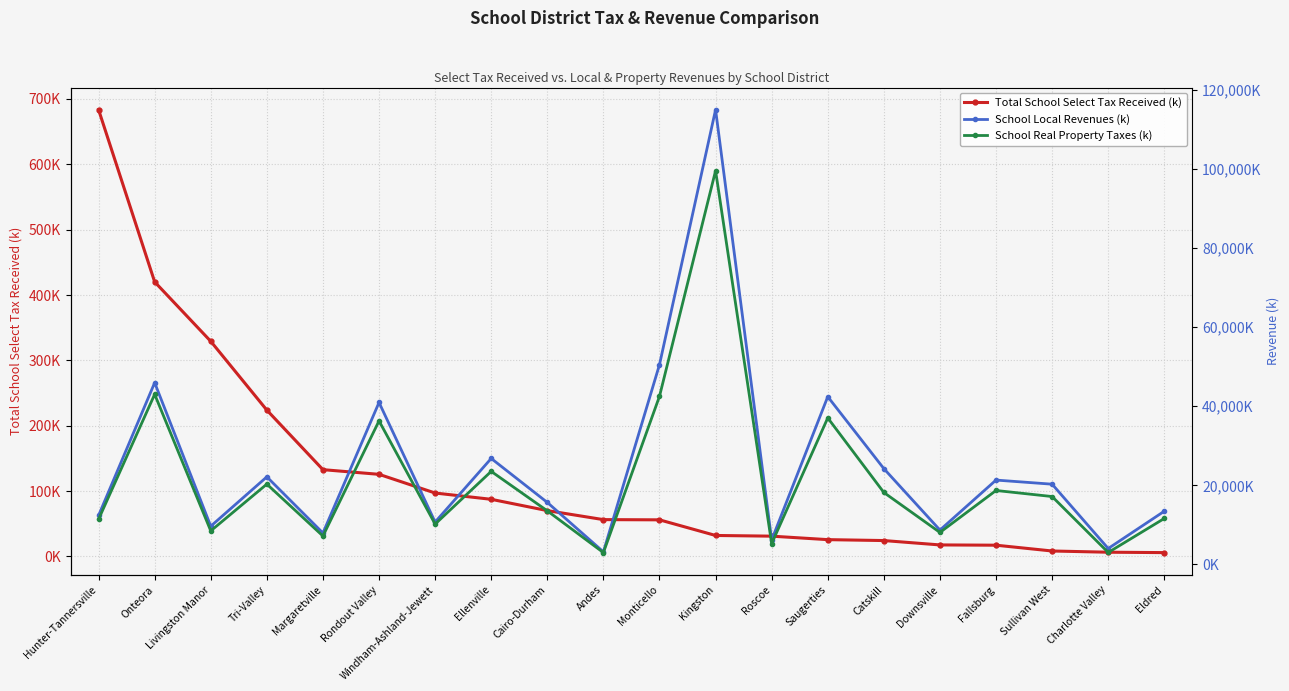

Is it true that Total School Select Tax Received (k) equals 17.4 at Cairo-Durham?

False